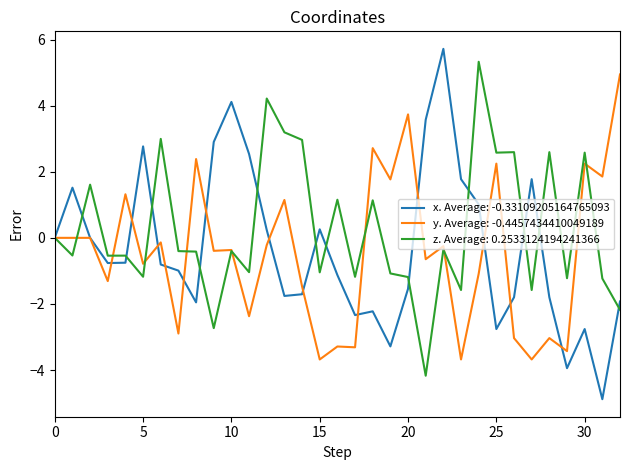

Which series has the widest spread of values?

x. Average: -0.33109205164765093